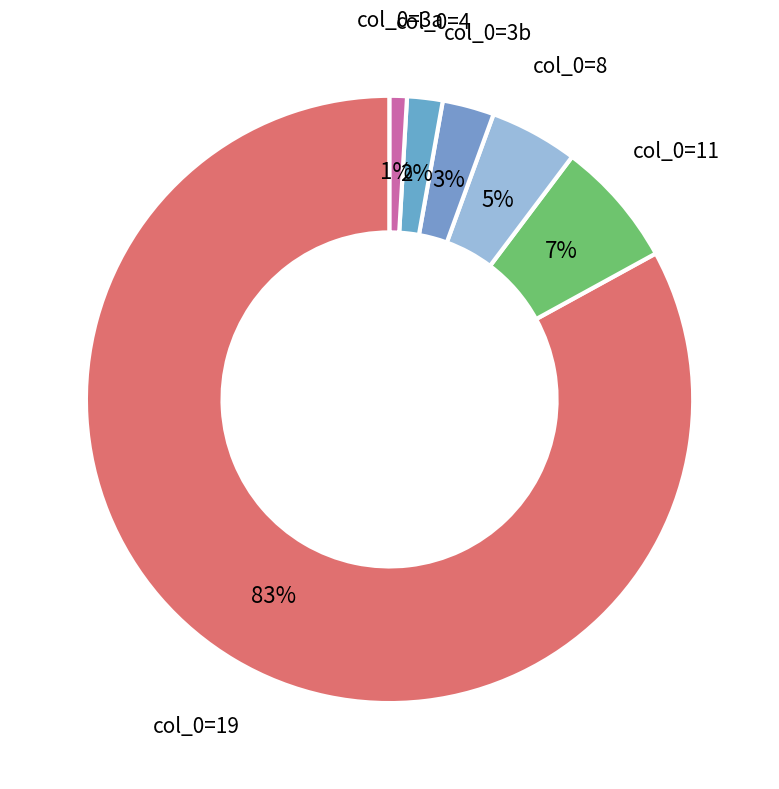

To the nearest percent, what is the average slice percentage?

17%